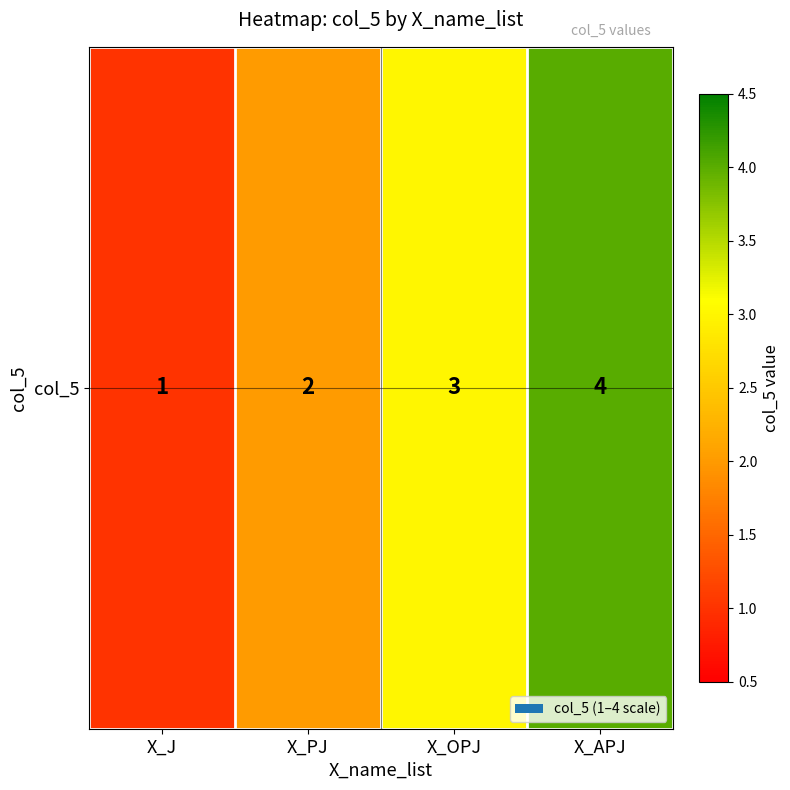

True or false: the data shows 1 at X_APJ.

False